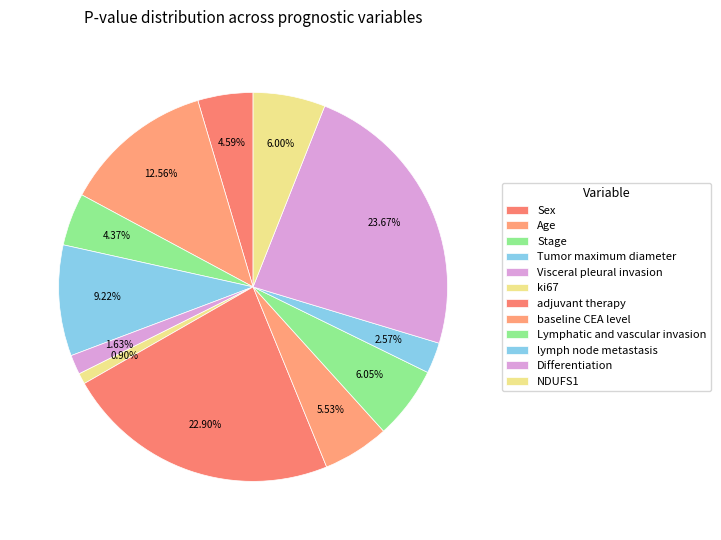

Count the number of slices in the pie.

12